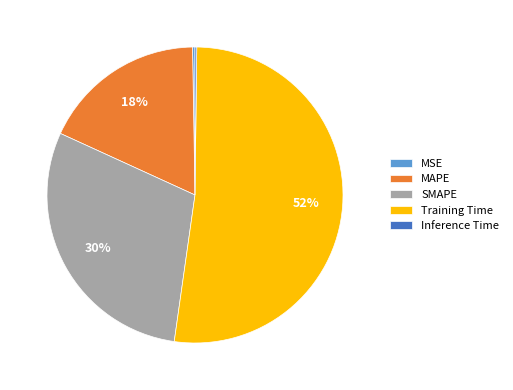

Which category has the biggest portion of the pie?

Training Time